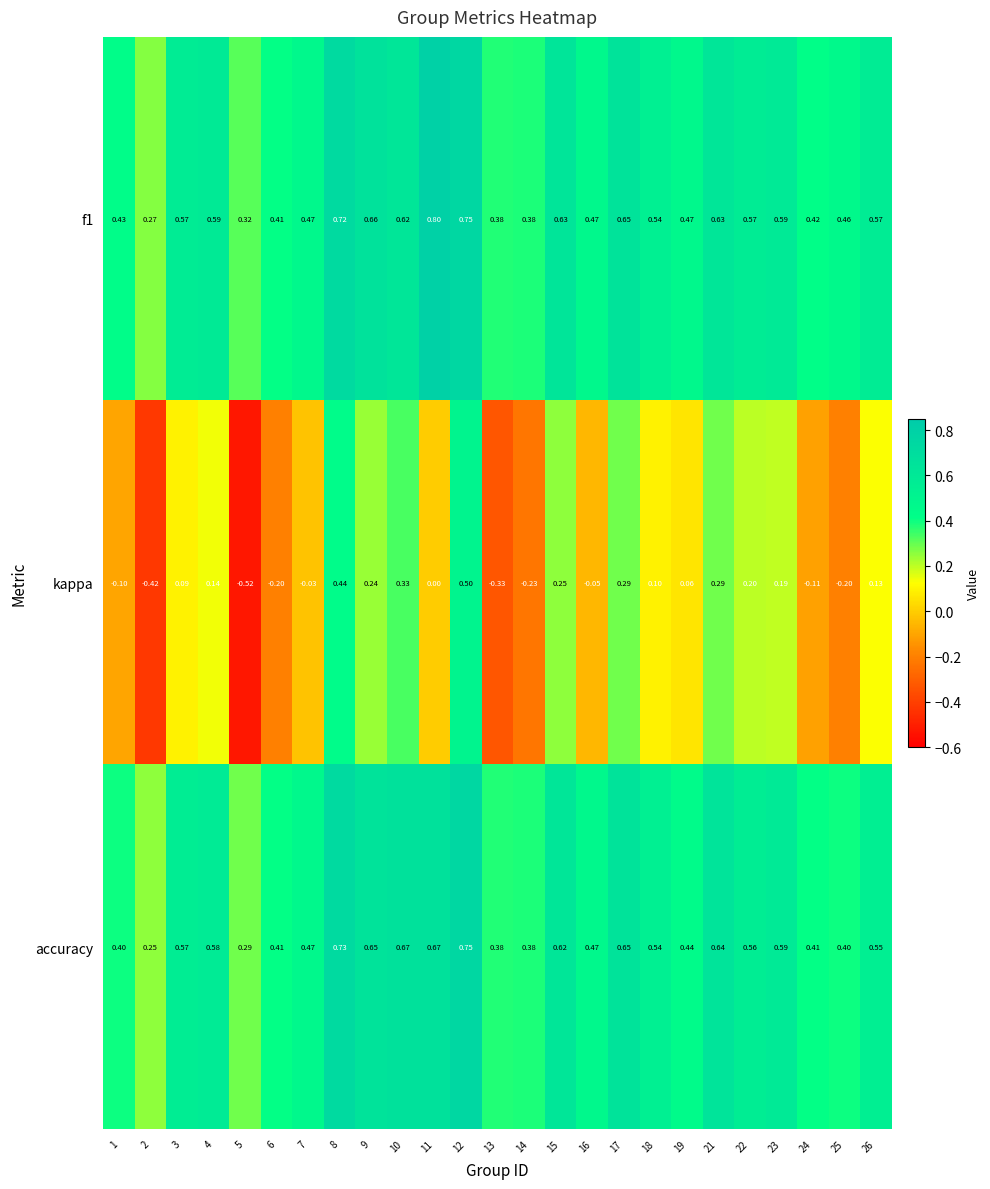

What is the total value across all series at 3?

1.2